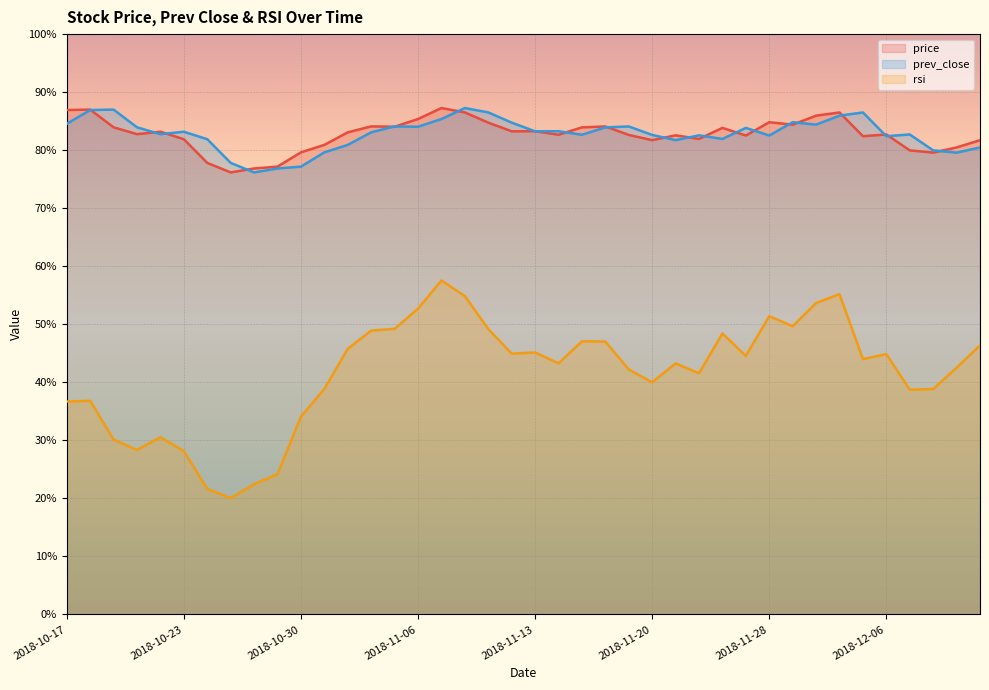

Is it true that rsi equals 36.0 at 2018-12-03?

False